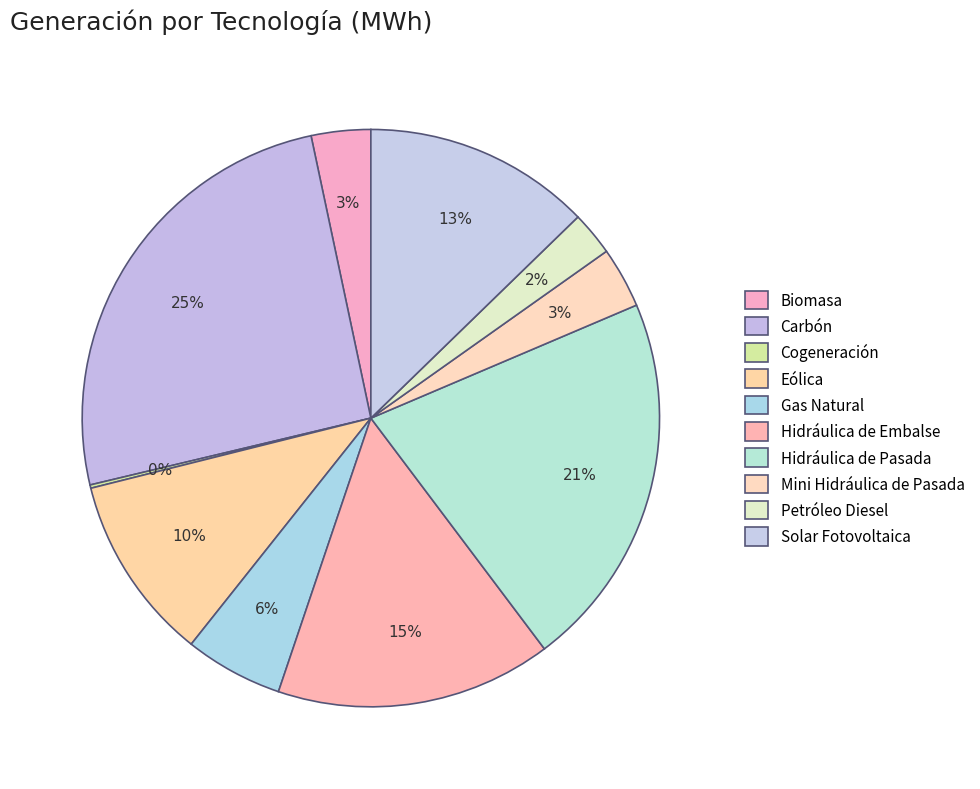

Which category has the biggest portion of the pie?

Carbón